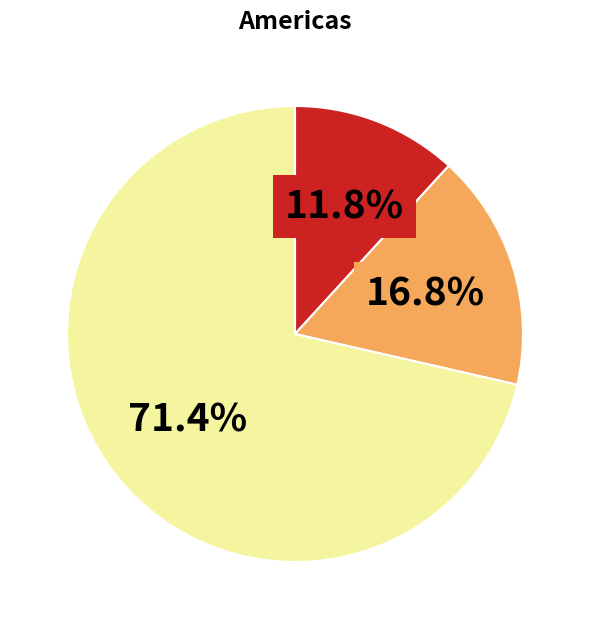

Is there any slice that represents more than half of the pie?

Yes